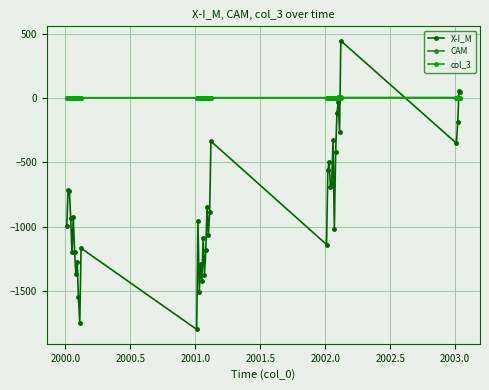

What is the value of the X-I_M point at the 14th from the left?

-955.5